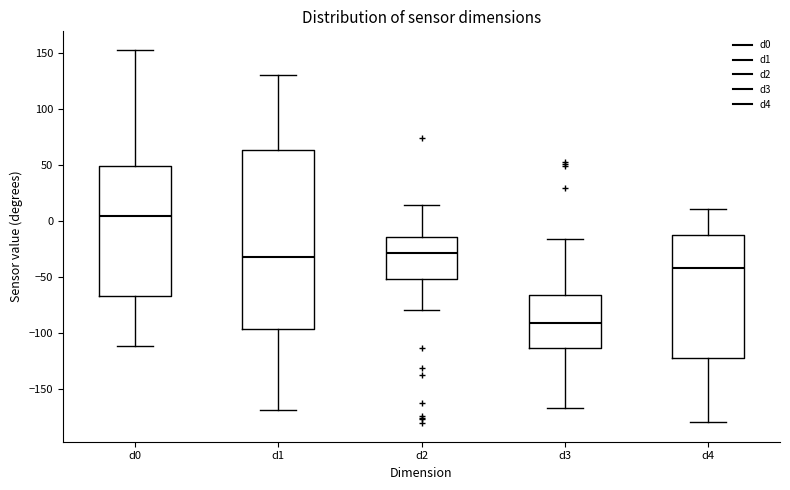

Where is the upper edge of the box for d1 on the y-axis? The values are not printed on the chart, so give them approximately, as read against the axis.

65